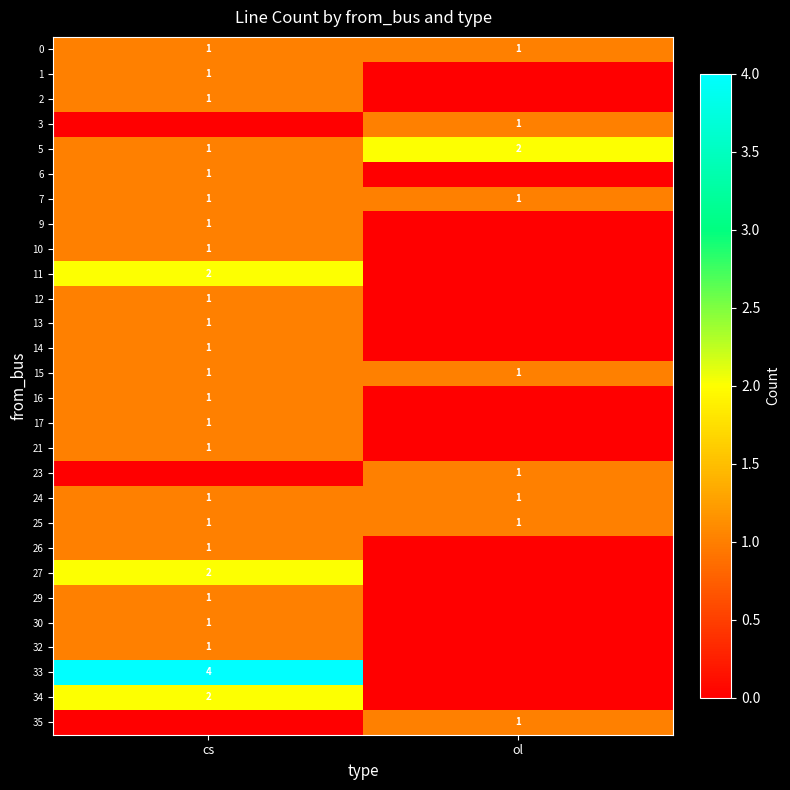

The value of 25 at cs is 1. True or false?

True